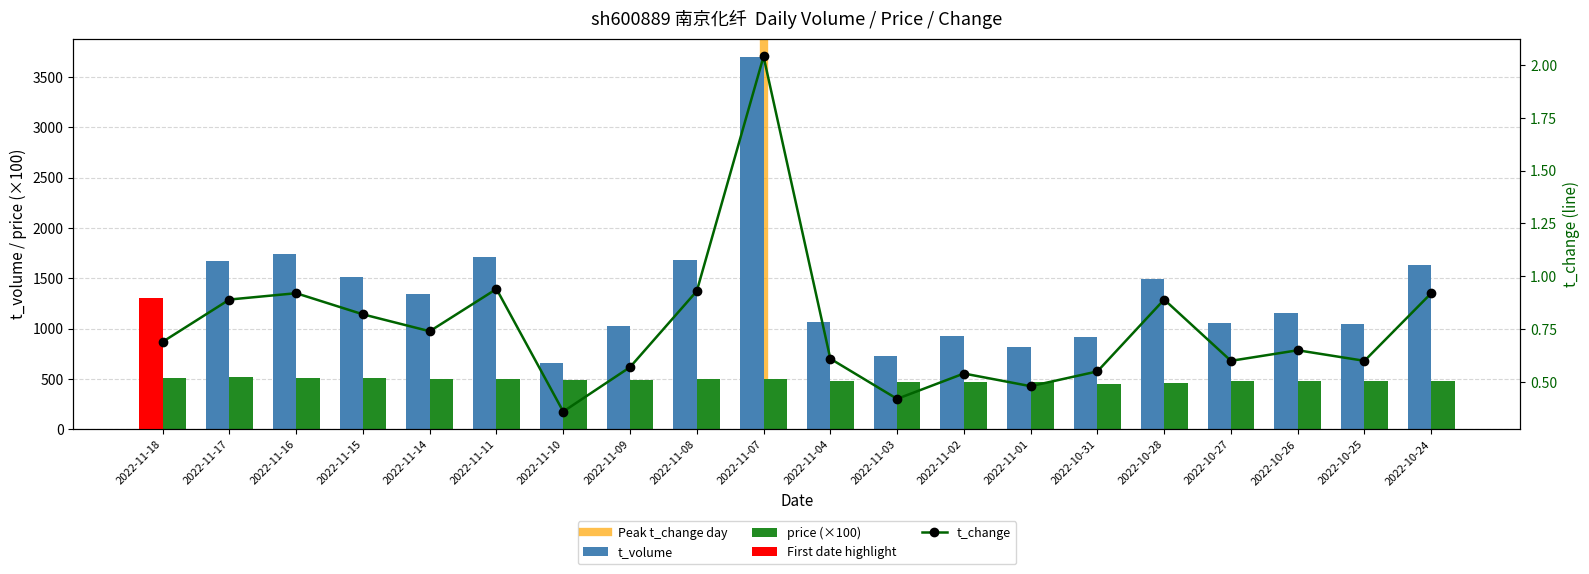

What is the approximate value of t_volume at 2022-10-25?

1044.0